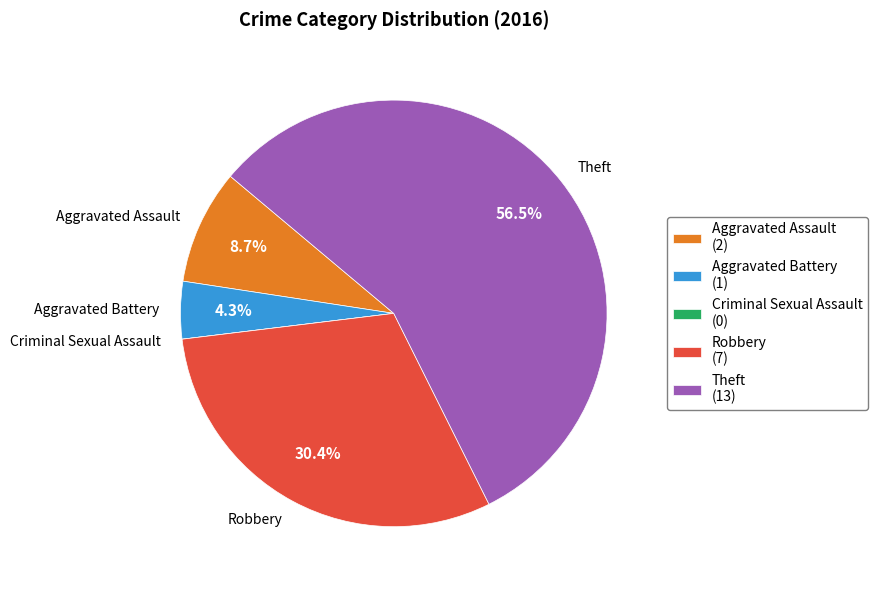

What is the ratio of the value at Robbery to the value at Theft?

0.5